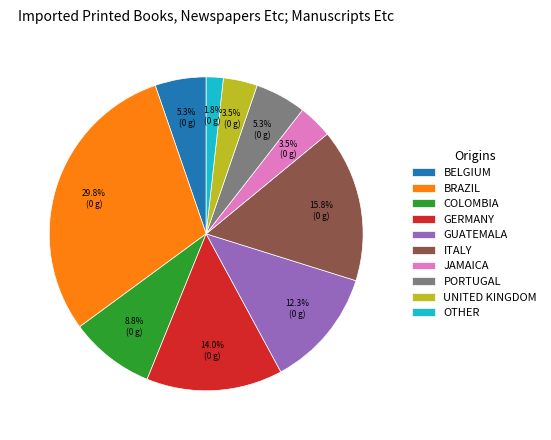

Between PORTUGAL and JAMAICA, which is larger?

PORTUGAL